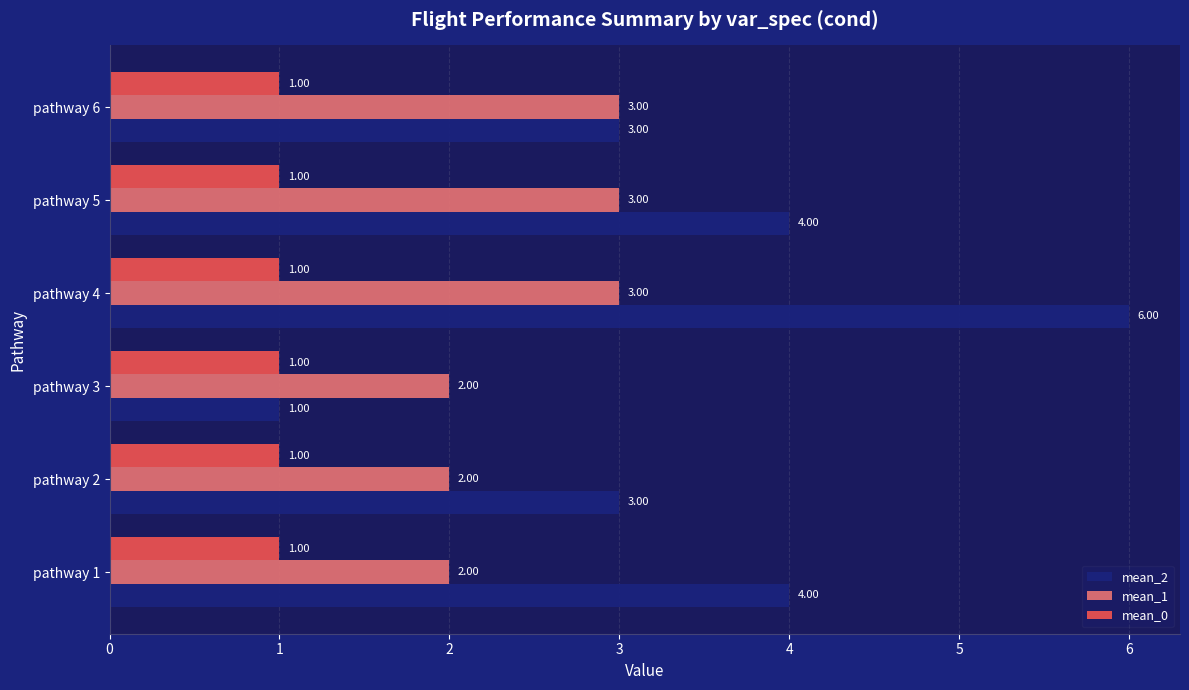

Is the value of mean_2 at pathway 5 greater than the value of mean_1 at pathway 1?

Yes